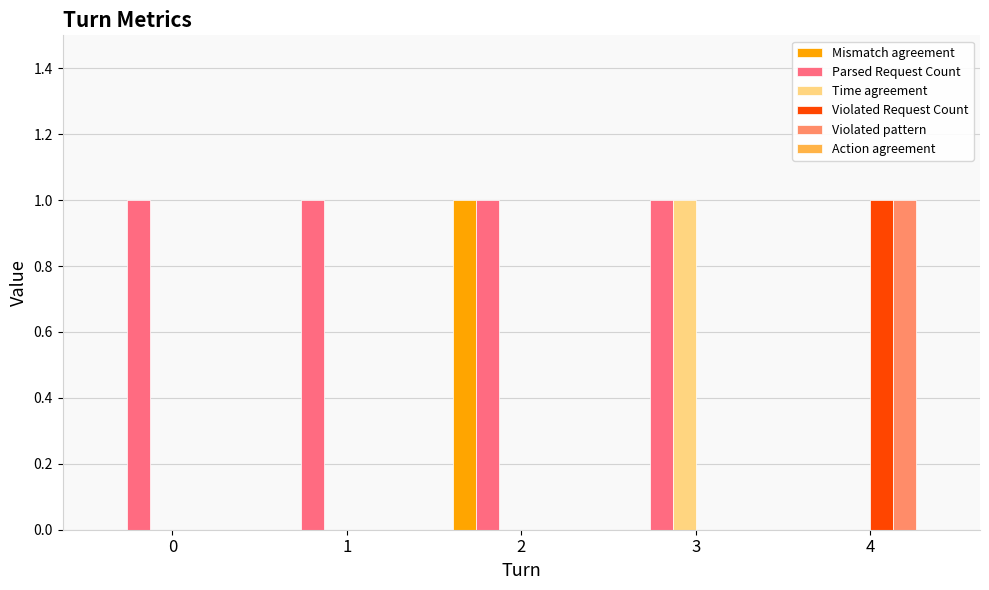

Is the value of Parsed Request Count at 2 greater than the value of Violated pattern at 3?

Yes